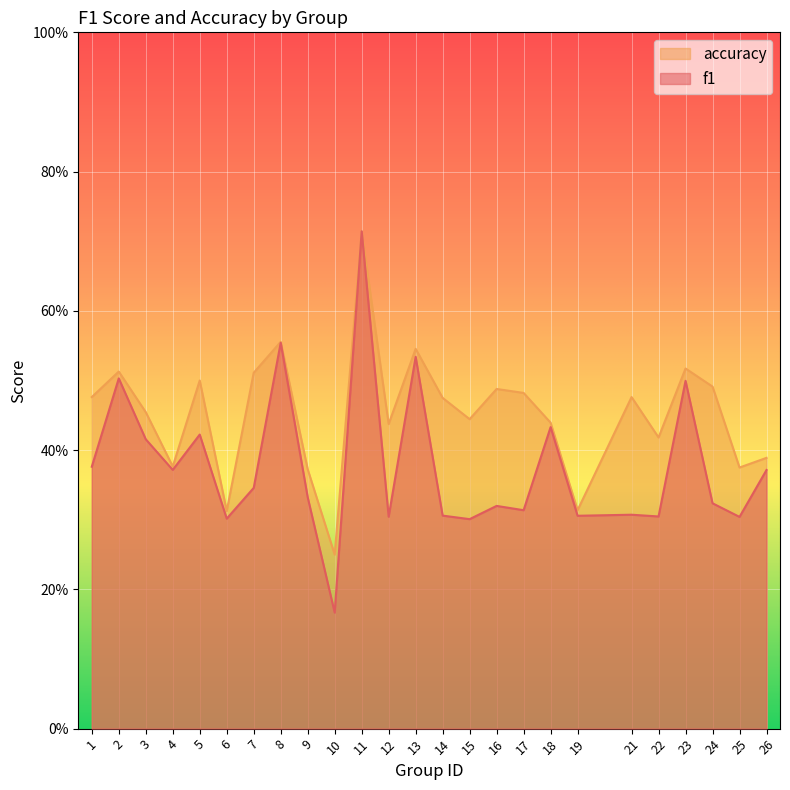

Between 2 and 19, which series saw the biggest shift?

accuracy